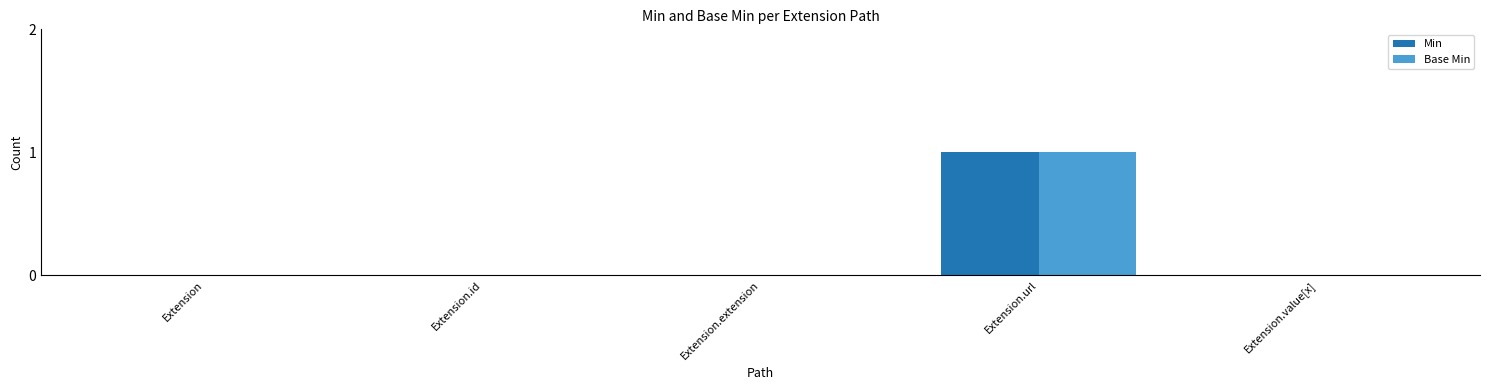

How many distinct data groups are displayed?

2